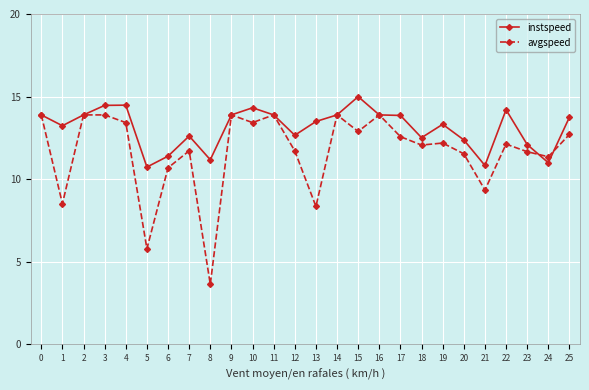

What is the highest value of the instspeed series?

15.0